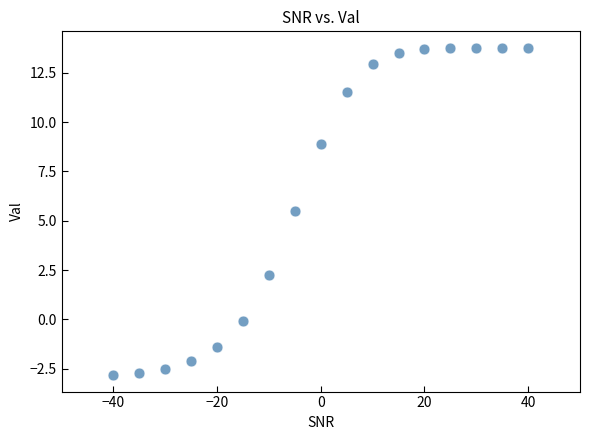

What Y value in the scatter plot is closest to 5?

5.5